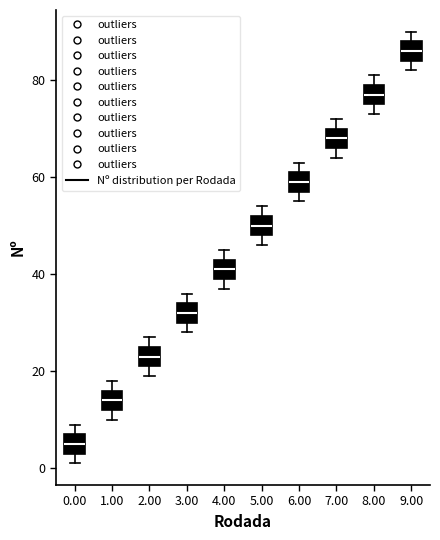

Reading left to right, read every box against the y-axis: the position of its median line, the range the box covers, and the ends of its whiskers. The values are not printed on the chart, so give them approximately, as read against the axis.

0.00: median 6, box 4 to 8, whiskers 2 to 10
1.00: median 14, box 12 to 16, whiskers 10 to 18
2.00: median 24, box 22 to 26, whiskers 20 to 28
3.00: median 32, box 30 to 34, whiskers 28 to 36
4.00: median 42, box 40 to 44, whiskers 38 to 46
5.00: median 50, box 48 to 52, whiskers 46 to 54
6.00: median 60, box 58 to 62, whiskers 56 to 64
7.00: median 68, box 66 to 70, whiskers 64 to 72
8.00: median 78, box 76 to 80, whiskers 74 to 82
9.00: median 86, box 84 to 88, whiskers 82 to 90